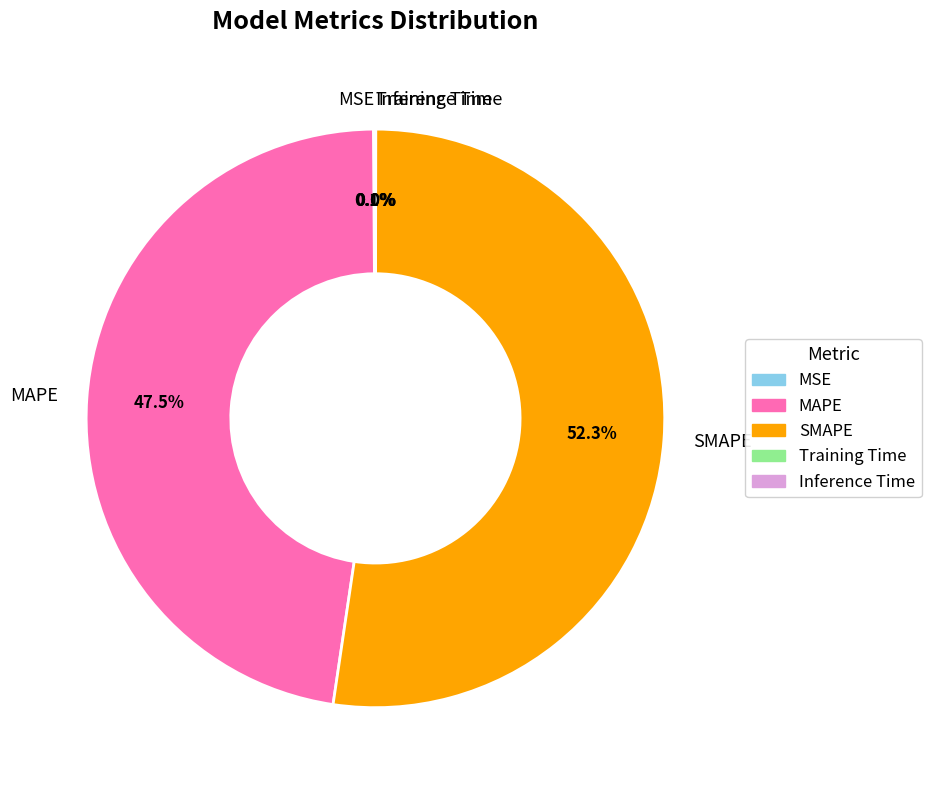

What is the majority slice?

SMAPE